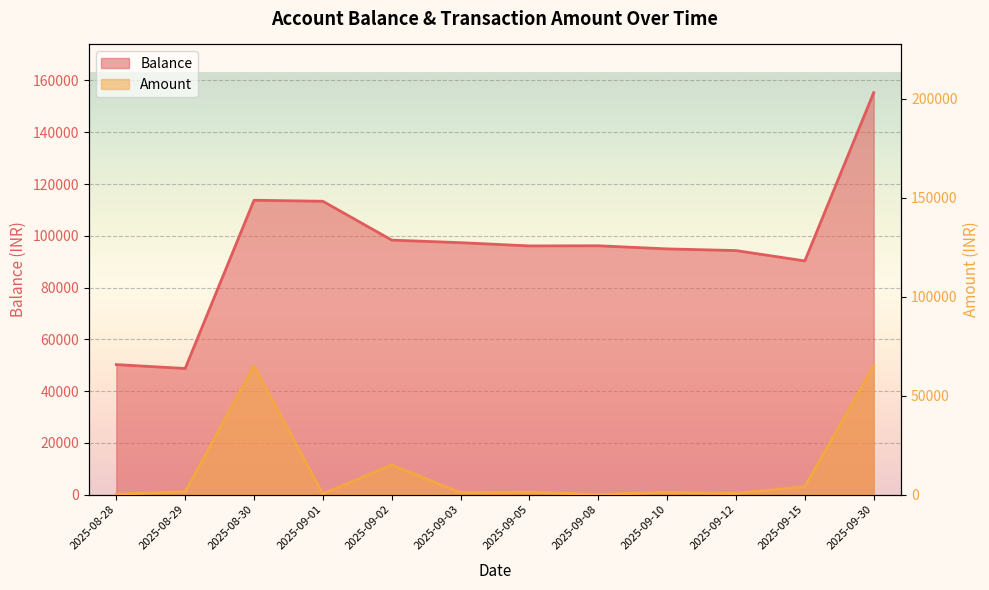

Read the Balance value at 2025-09-08.

96137.2